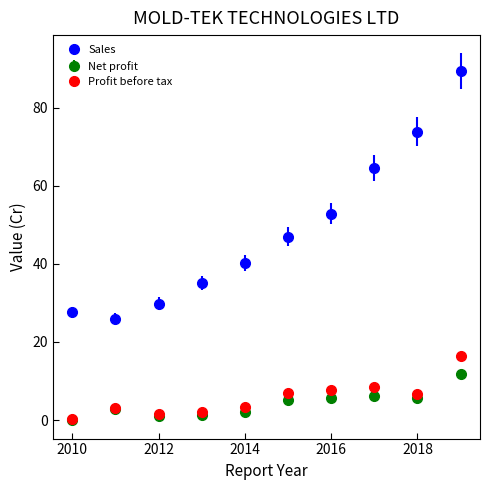

Which series has the largest total across all categories?

Sales